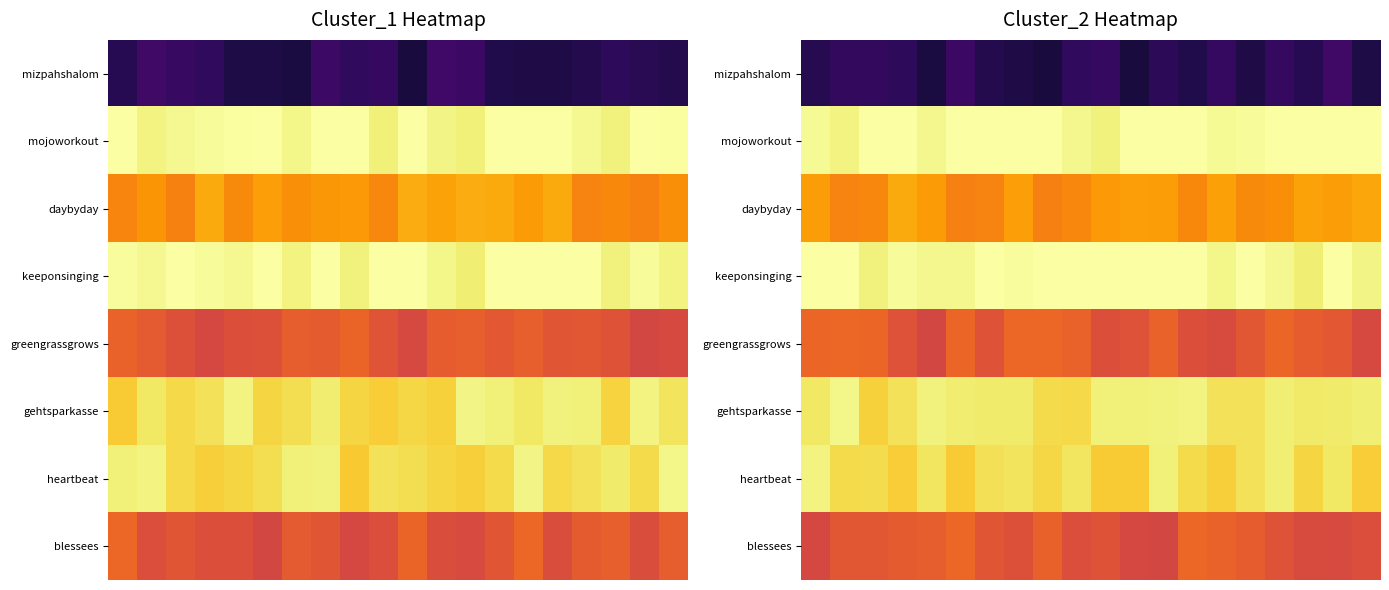

List the series in order of their peak value, highest first.

mojoworkout, keeponsinging, gehtsparkasse, heartbeat, daybyday, blessees, greengrassgrows, mizpahshalom